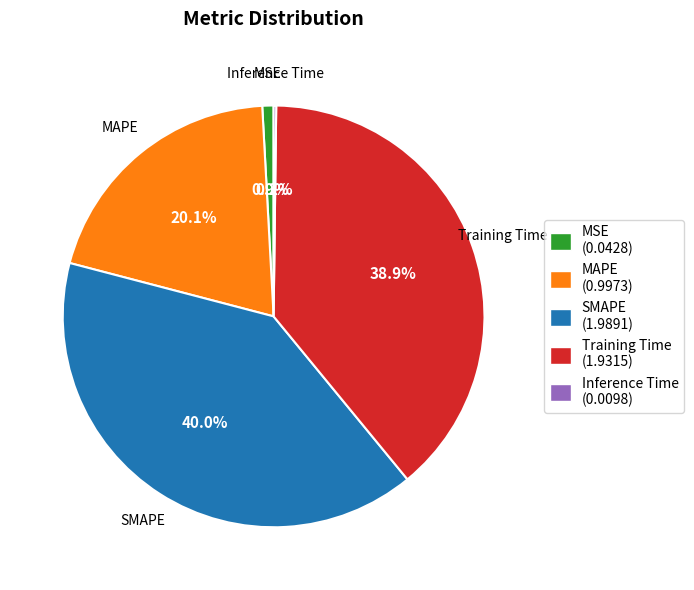

Does any single category account for the majority?

No